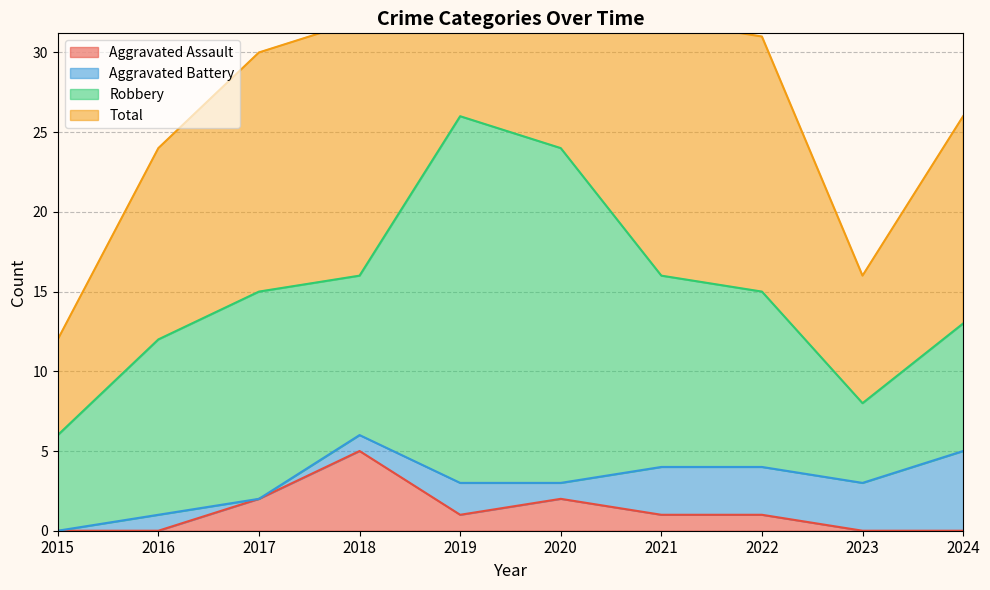

What is the total value across all series at 2016?

24